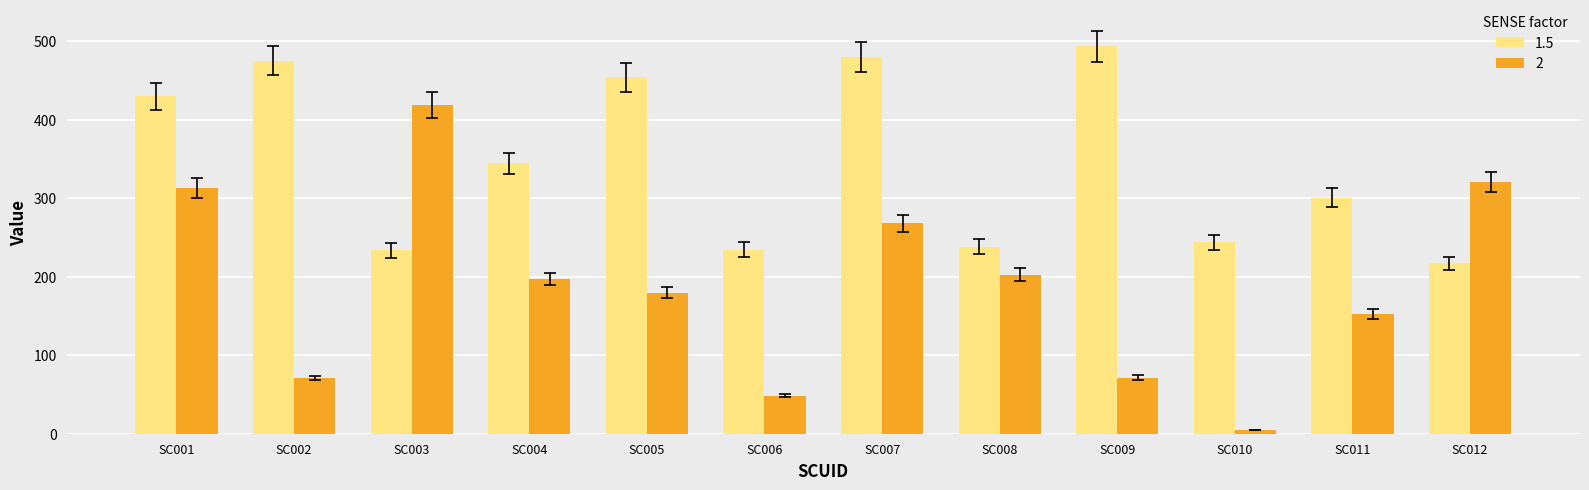

Which series has the largest total across all categories?

1.5